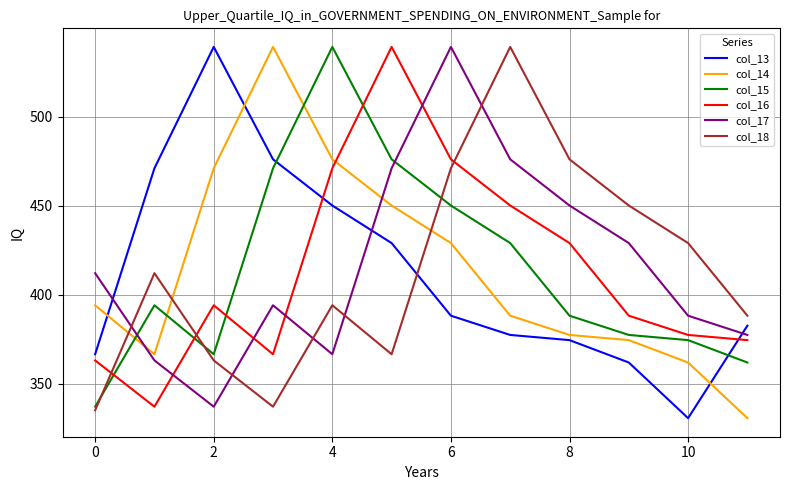

What is the minimum value shown in the chart?

330.6